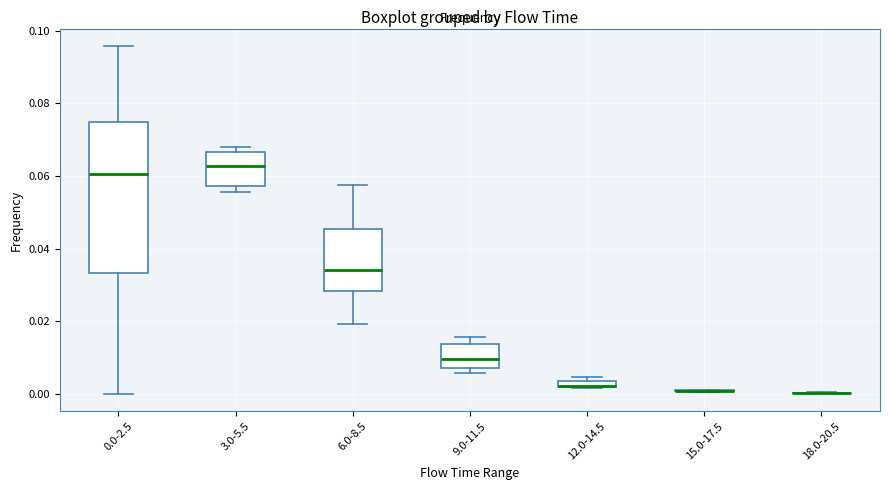

Which box is the tallest, from its lower edge to its upper edge?

0.0-2.5